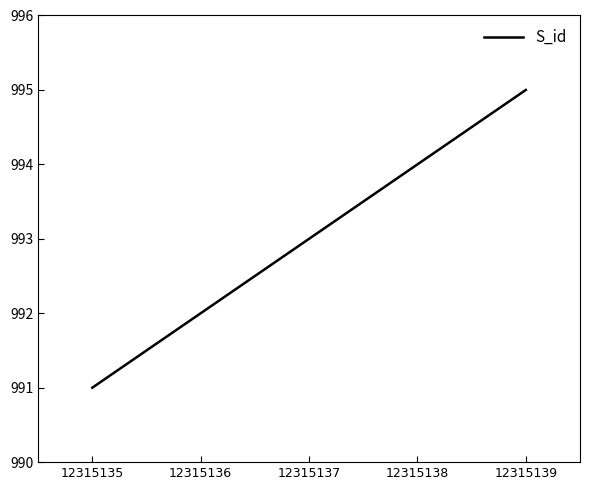

The chart shows a value of 1324 at 12315139. True or false?

False